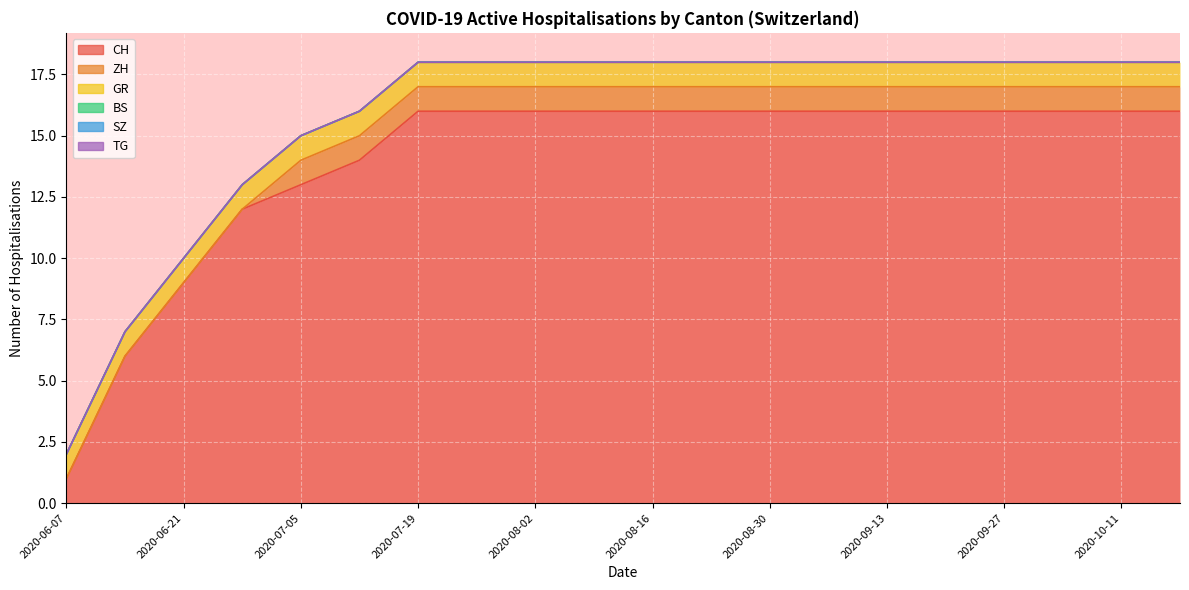

True or false: GR and SZ intersect in this chart.

False